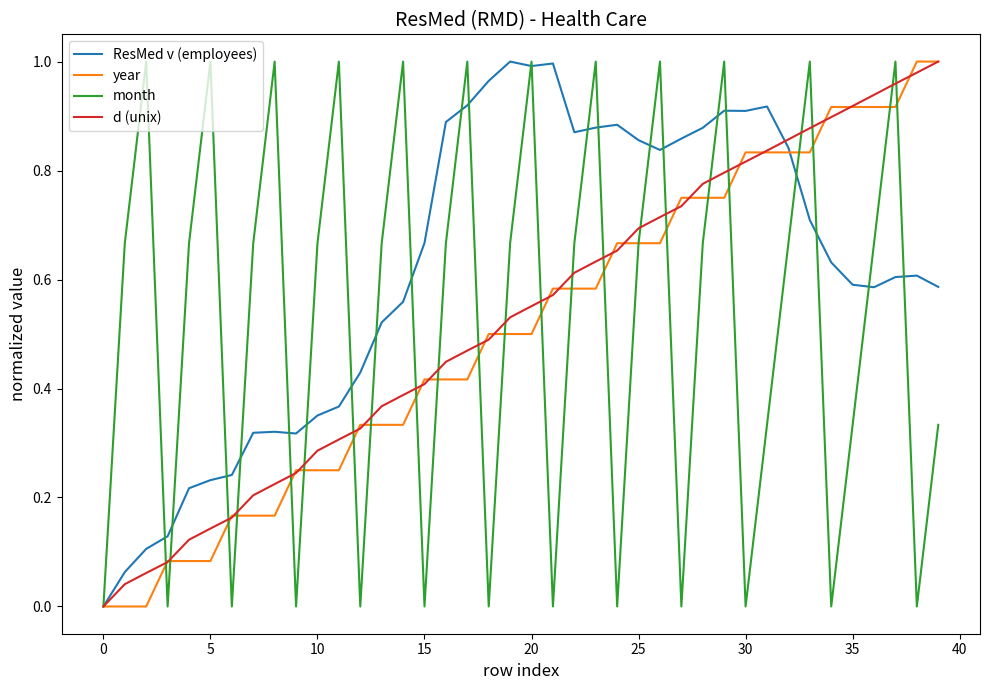

Which series has the largest total across all categories?

ResMed v (employees)